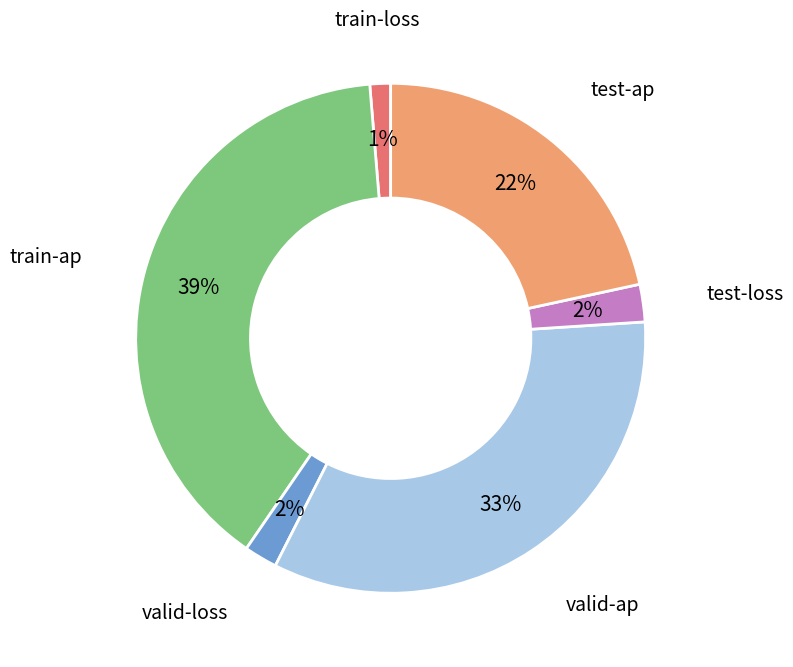

To the nearest percent, what is the average slice percentage?

17%